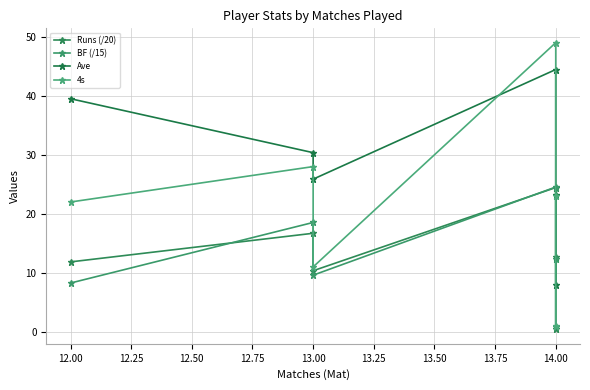

How many lines are shown in the chart?

4